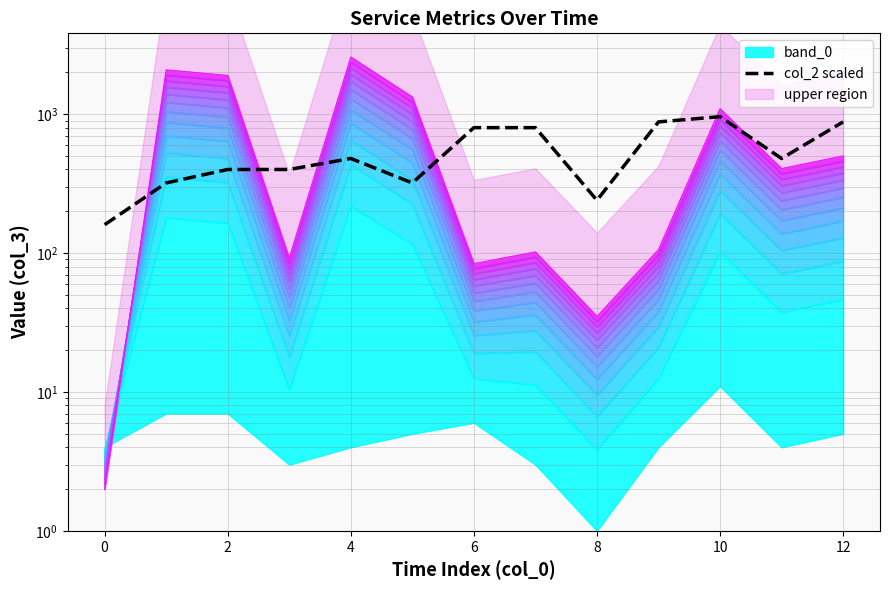

Reading left to right, extract all data points from this chart.

160	320	400	400	480	320	800	800	240	880	960	480	880